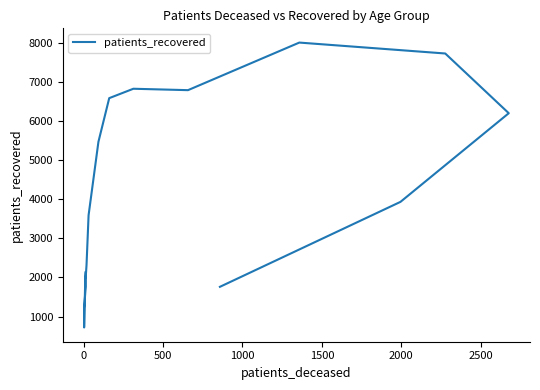

Count the number of categories in the chart.

16